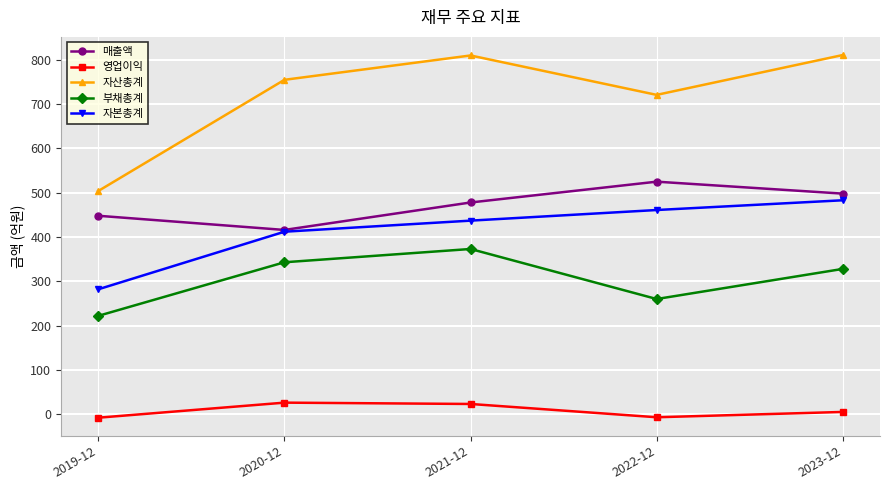

What is the maximum value shown in the chart?

811